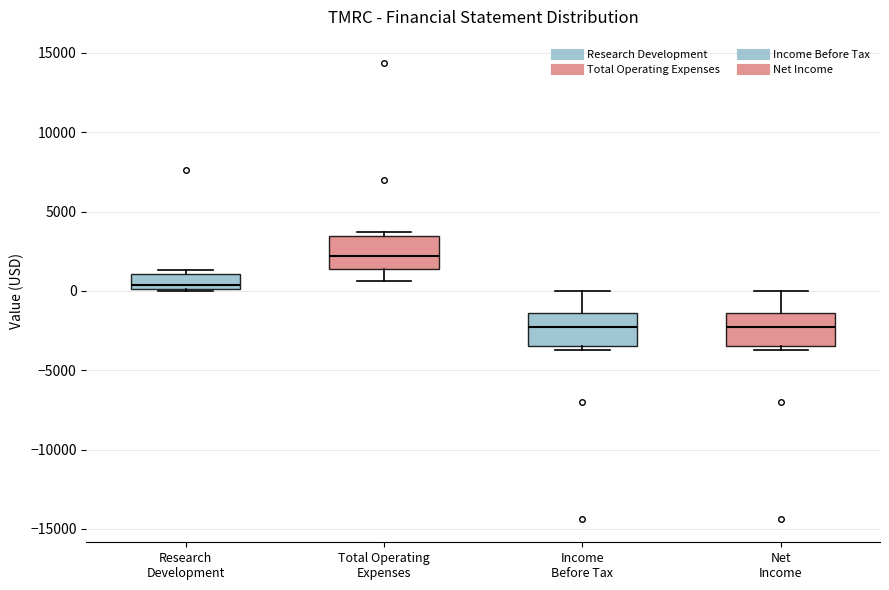

Where is the upper edge of the box for Research Development on the y-axis? The values are not printed on the chart, so give them approximately, as read against the axis.

1000